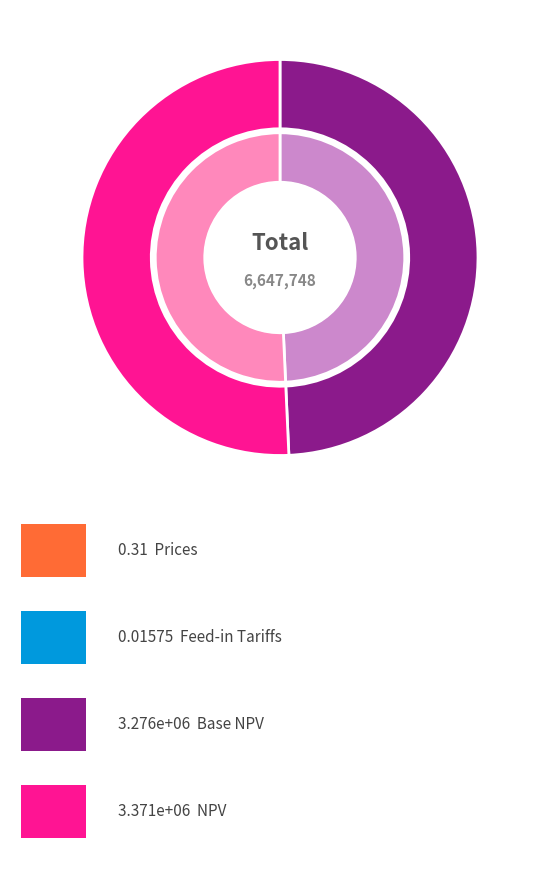

Is it true that Prices is 0% of the pie?

True